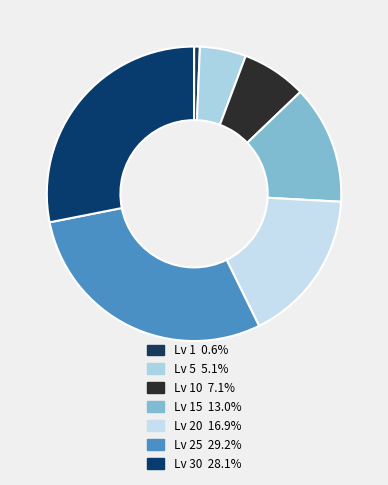

How many segments does this pie chart have?

7